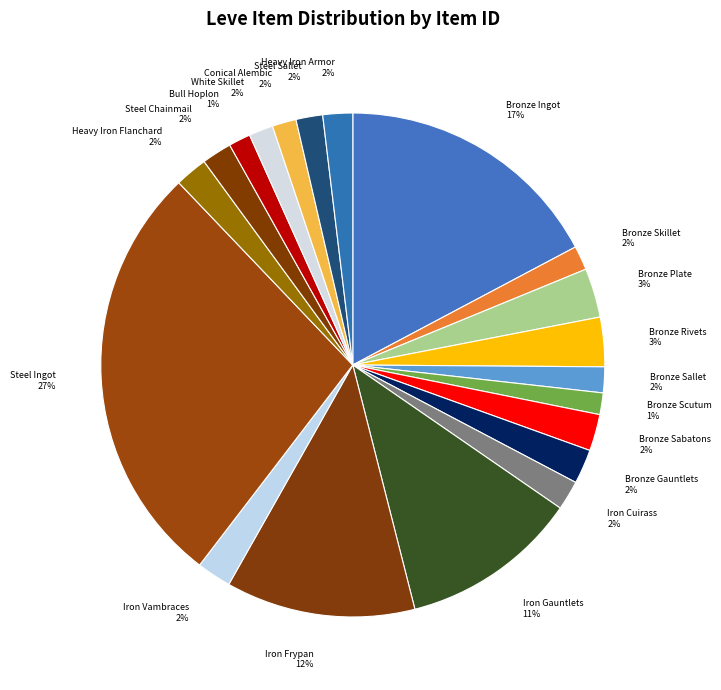

Do Bronze Skillet and White Skillet together represent more than half of the pie?

No